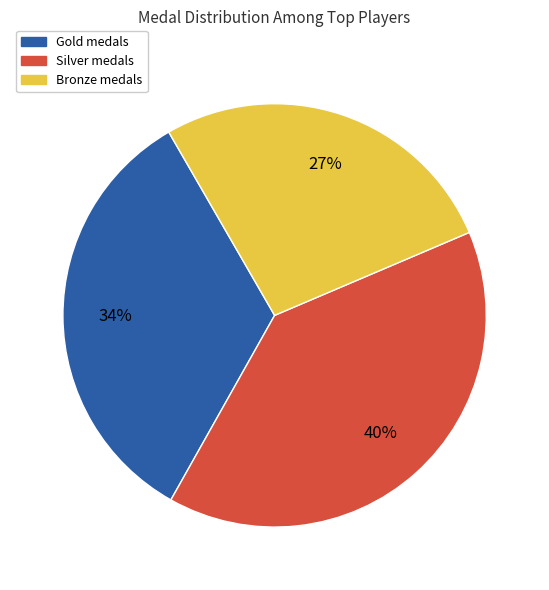

Does any single category account for the majority?

No